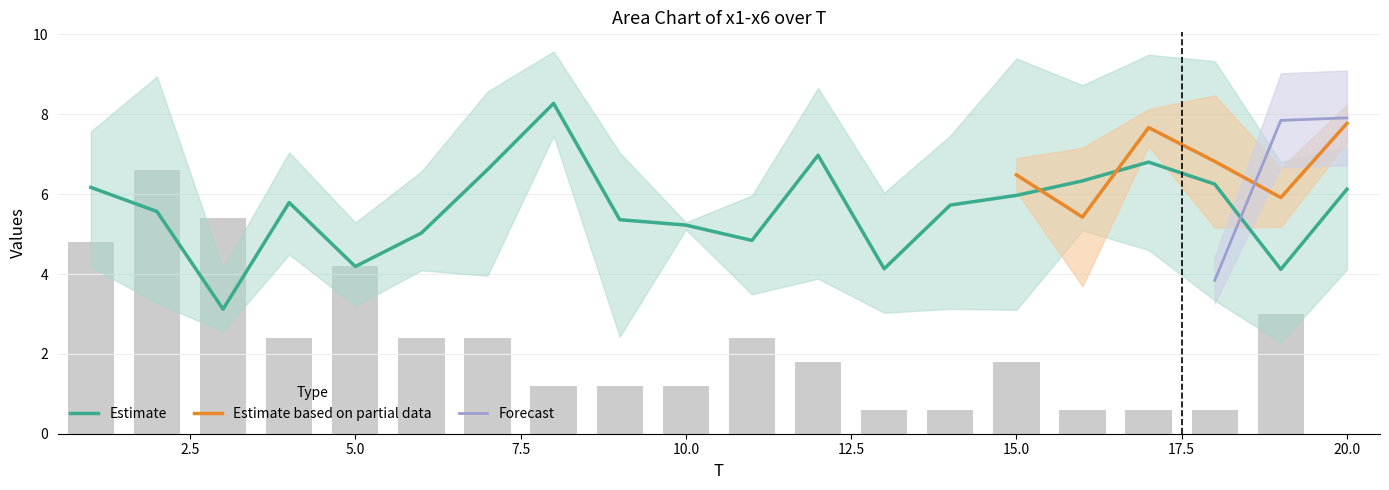

True or false: x5 has a value of 6.0 at 8.

False